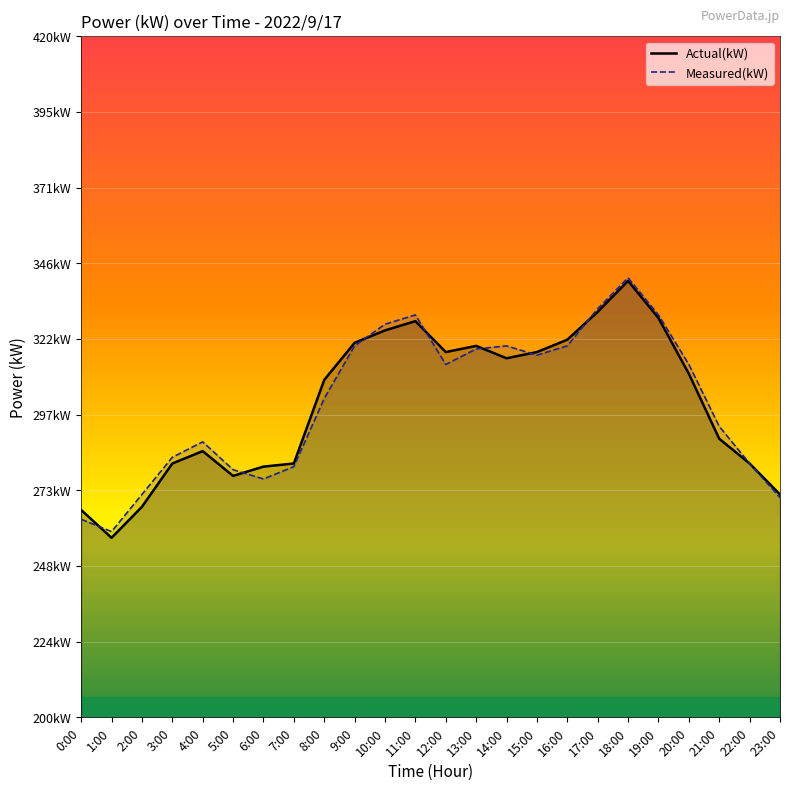

Reading left to right, list all the values displayed in this chart.

Actual(kW): 0:00=267	1:00=258	2:00=268	3:00=282	4:00=286	5:00=278	6:00=281	7:00=282	8:00=309	9:00=321	10:00=325	11:00=328	12:00=318	13:00=320	14:00=316	15:00=318	16:00=322	17:00=331	18:00=341	19:00=329	20:00=311	21:00=290	22:00=282	23:00=272
Measured(kW): 0:00=264	1:00=260	2:00=272	3:00=284	4:00=289	5:00=280	6:00=277	7:00=281	8:00=303	9:00=320	10:00=327	11:00=330	12:00=314	13:00=319	14:00=320	15:00=317	16:00=320	17:00=332	18:00=342	19:00=330	20:00=314	21:00=294	22:00=282	23:00=271